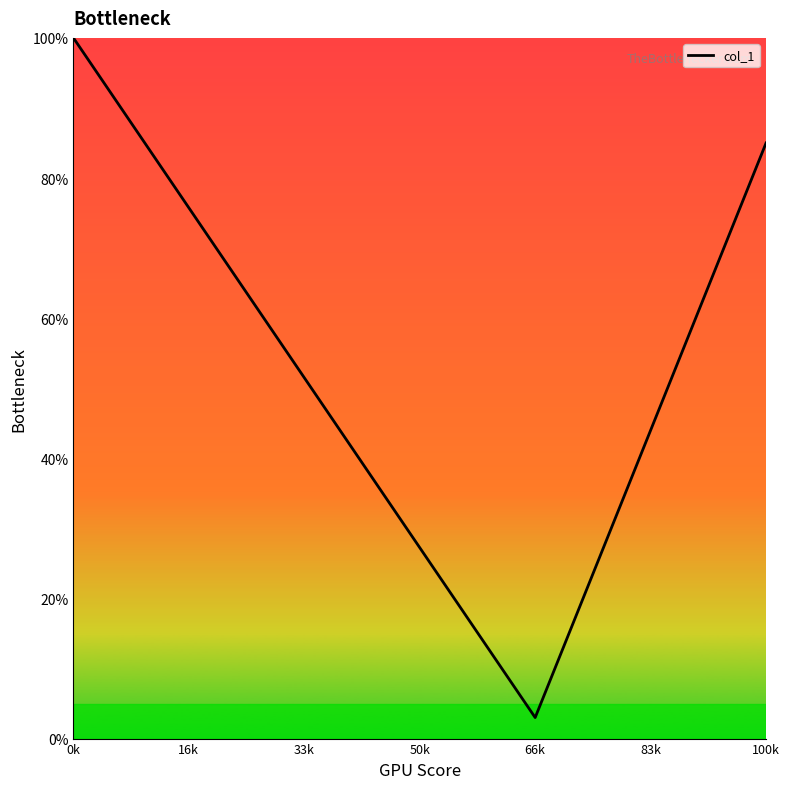

What is the sum of all values?

239.5